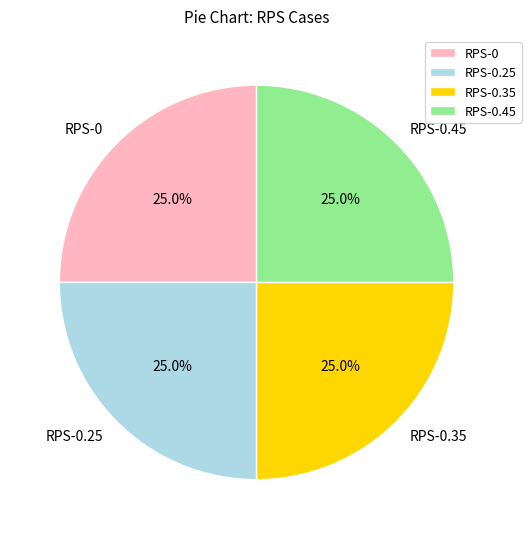

To the nearest percent, what is the combined percentage of RPS-0.25 and RPS-0.35?

50%